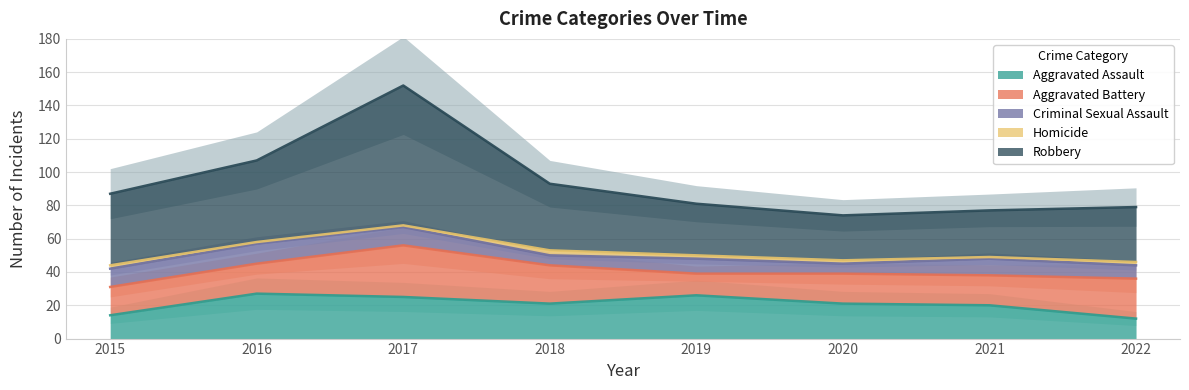

What is the value of the Homicide point at the 8th from the left?

2